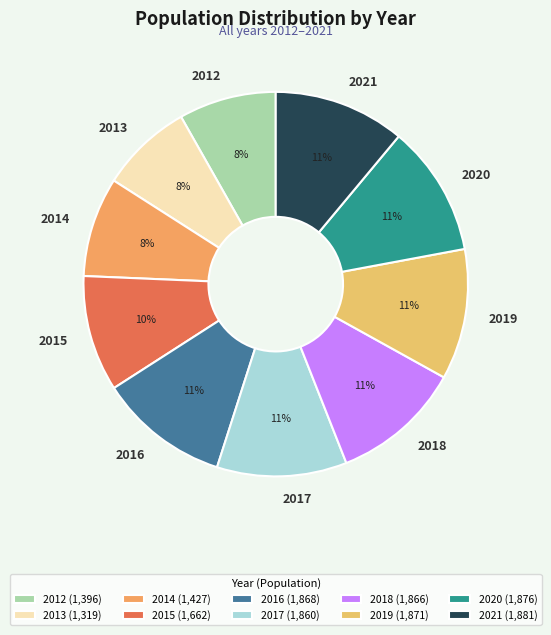

Combined, do 2021 and 2019 account for over 50%?

No